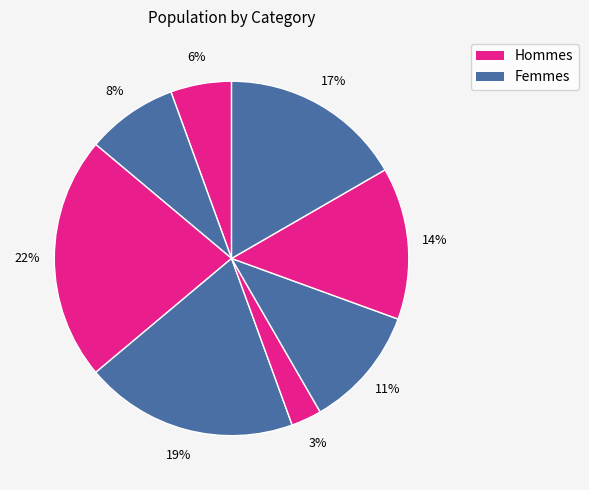

How many segments does this pie chart have?

8